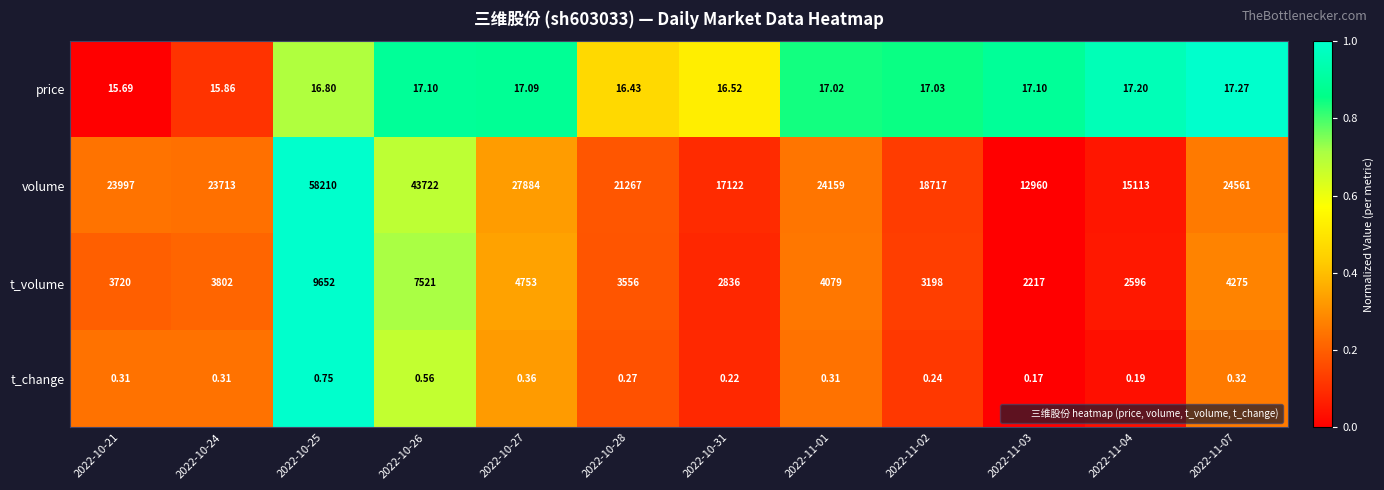

List the series in order of their peak value, lowest first.

t_change, price, t_volume, volume